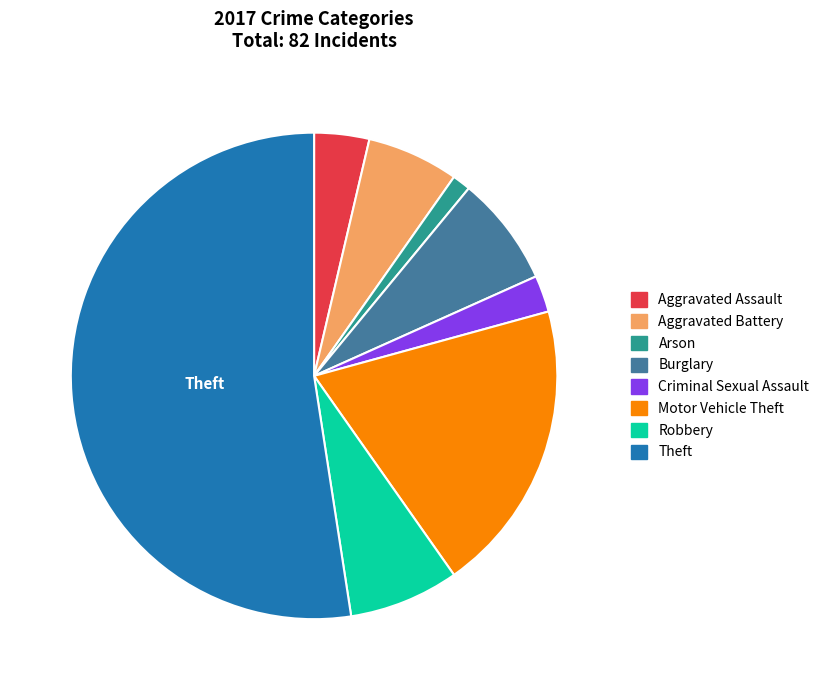

How many slices are in this pie chart?

8